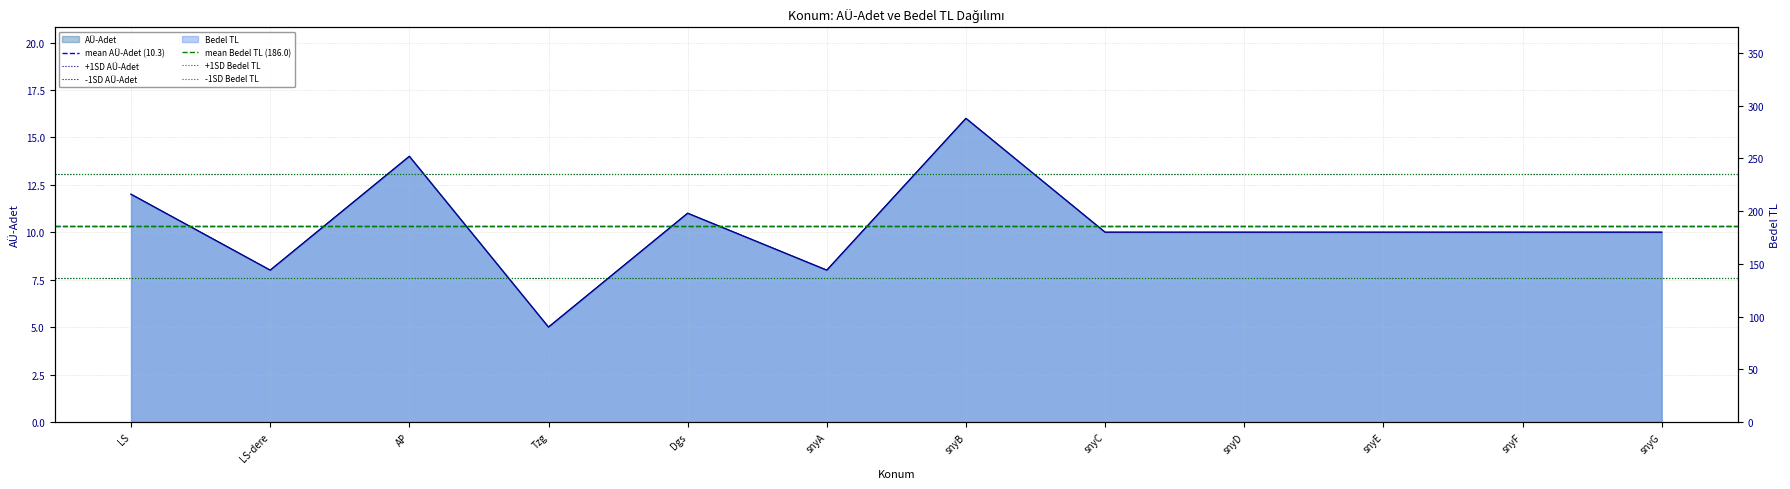

Is the value of mean AÜ-Adet (10.3) at LS greater than the value of +1SD Bedel TL at LS?

No